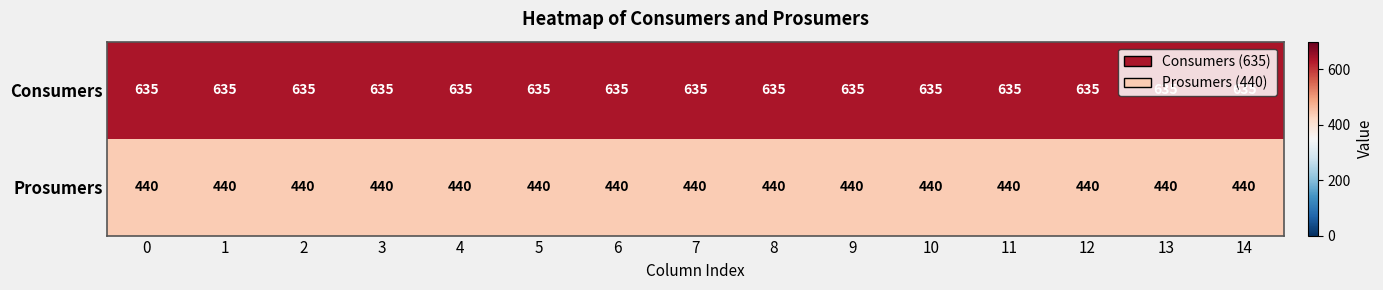

True or false: Consumers has a value of 921 at 5.

False